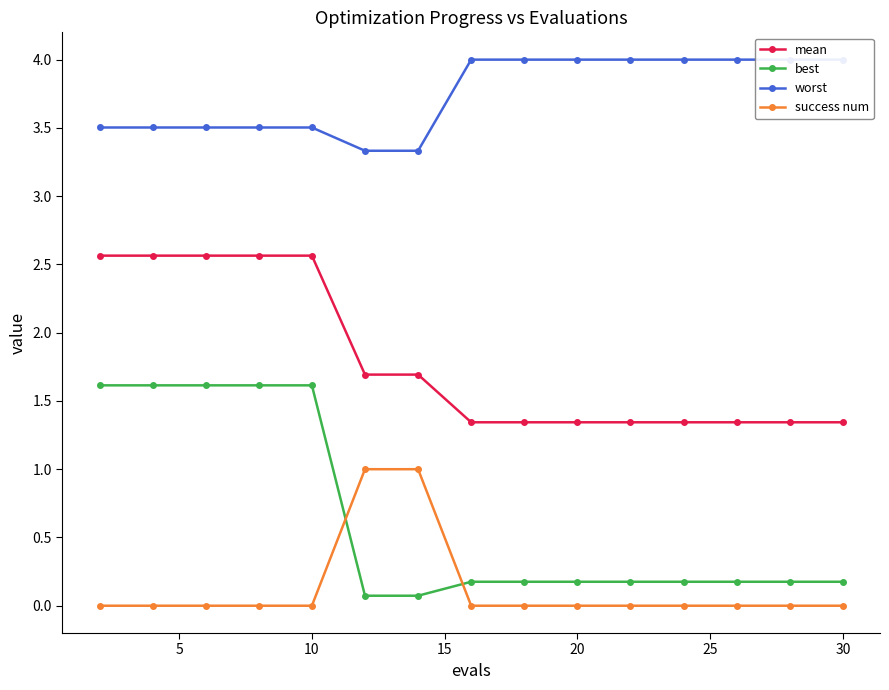

What is the sum of all success num values?

2.0